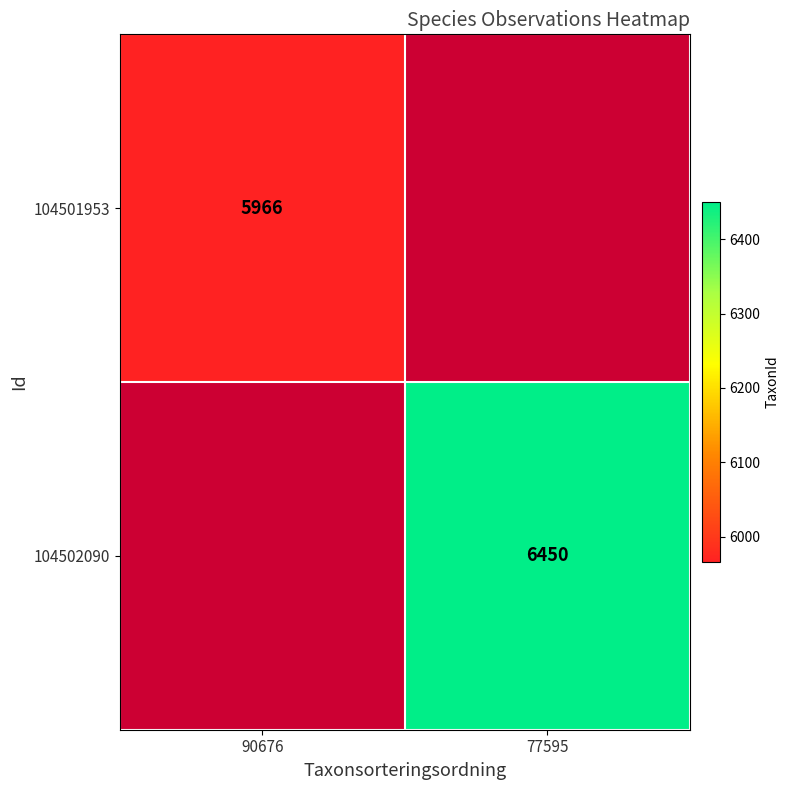

The value of 104501953 at 90676 is 9786.0. True or false?

False